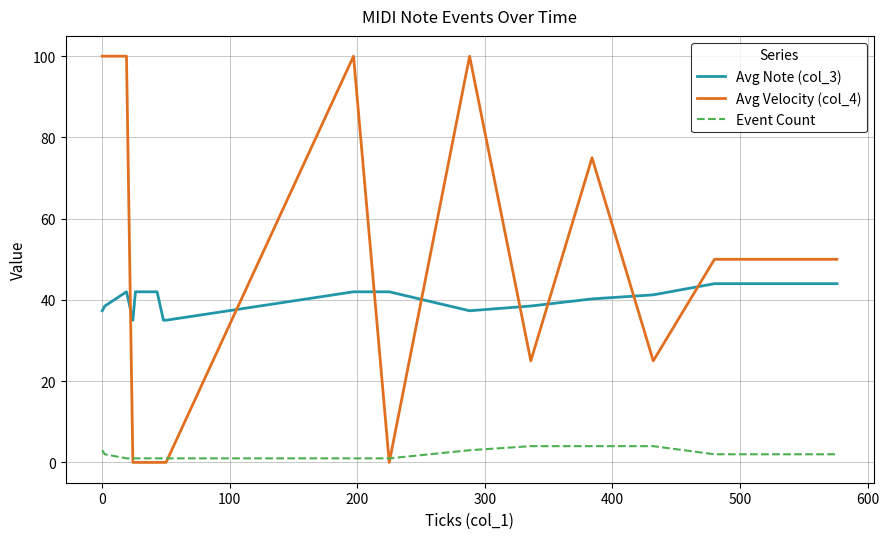

What are all the series names shown in the legend?

Avg Note (col_3), Avg Velocity (col_4), Event Count